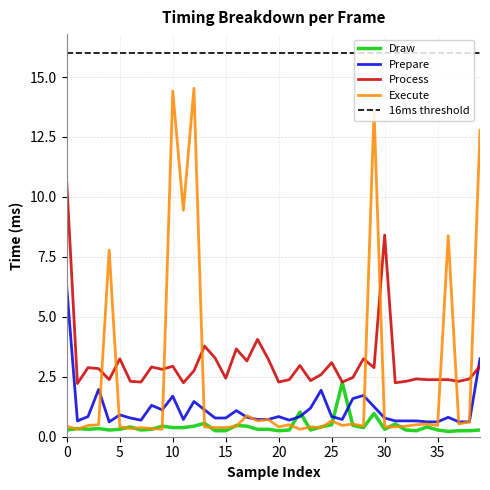

Reading right to left, what are all the values shown in this chart?

Draw: 0.3	0.2	0.2	0.2	0.3	0.4	0.2	0.3	0.5	0.3	1.0	0.4	0.5	2.2	0.5	0.4	0.3	1.0	0.3	0.2	0.3	0.3	0.4	0.5	0.2	0.2	0.6	0.4	0.4	0.4	0.4	0.3	0.3	0.4	0.3	0.3	0.3	0.3	0.3	0.3
Prepare: 3.2	0.6	0.6	0.8	0.6	0.6	0.7	0.7	0.7	0.8	1.2	1.7	1.6	0.7	0.8	1.9	1.2	0.8	0.7	0.8	0.7	0.7	0.8	1.1	0.8	0.8	1.1	1.5	0.7	1.7	1.1	1.3	0.7	0.8	0.9	0.6	2.0	0.8	0.7	6.2
Process: 2.9	2.4	2.3	2.4	2.4	2.4	2.4	2.3	2.2	8.4	2.9	3.2	2.5	2.3	3.1	2.6	2.3	3.0	2.4	2.3	3.2	4.1	3.2	3.7	2.4	3.3	3.8	2.8	2.2	2.9	2.8	2.9	2.3	2.3	3.2	2.4	2.8	2.9	2.2	10.6
Execute: 12.8	0.6	0.5	8.4	0.5	0.5	0.5	0.4	0.4	0.4	13.6	0.4	0.5	0.5	0.7	0.4	0.4	0.3	0.5	0.4	0.7	0.7	0.9	0.4	0.4	0.4	0.4	14.5	9.4	14.4	0.3	0.3	0.4	0.3	0.4	7.8	0.5	0.5	0.3	0.4